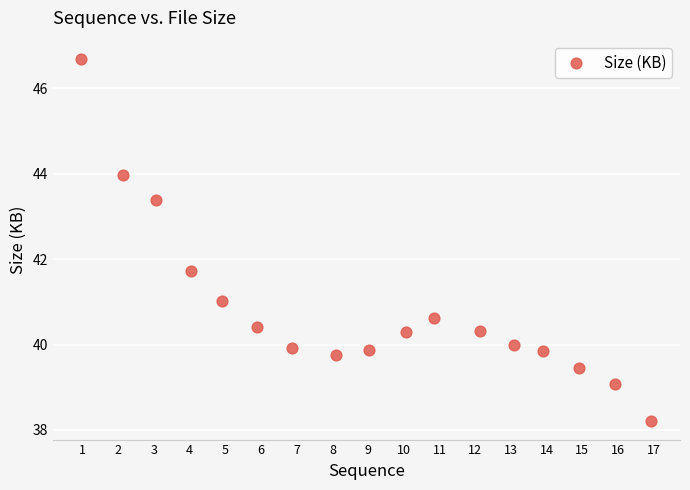

What Y value in the scatter plot is closest to 42?

41.7